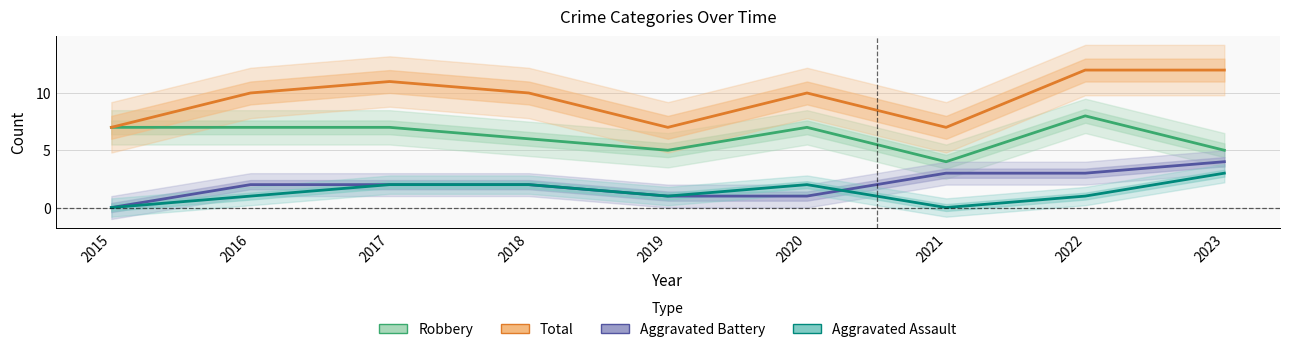

Where does the Aggravated Assault series first go above 1?

2017